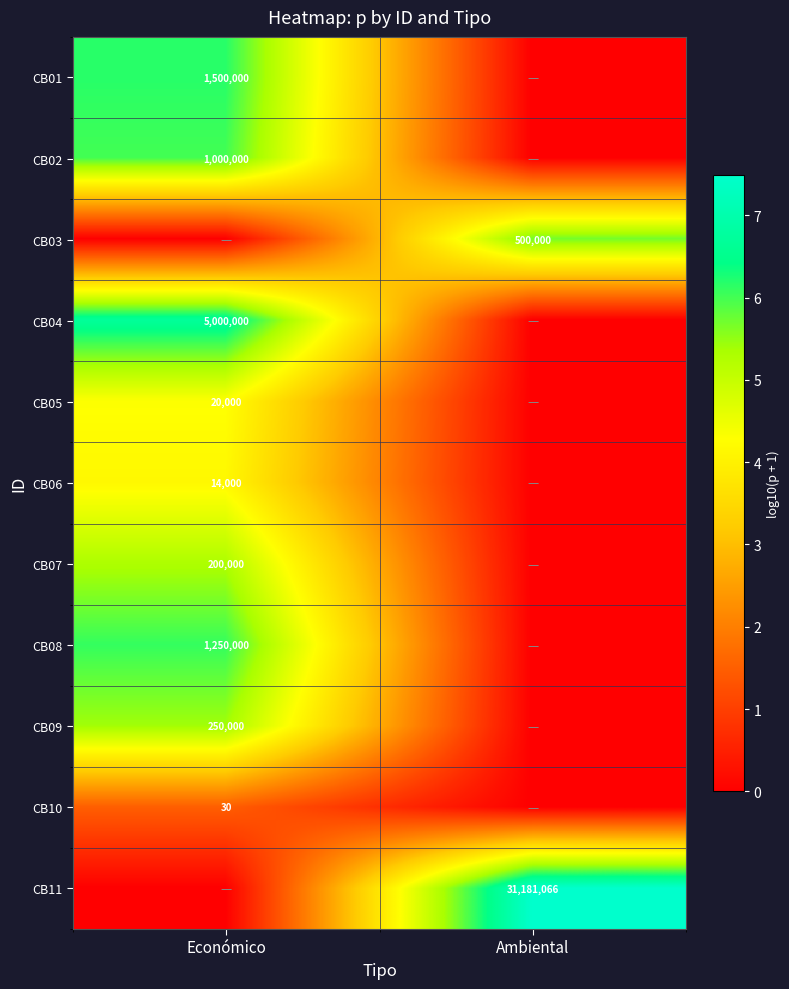

Is the value of CB07 at Económico greater than the value of CB03 at Ambiental?

No